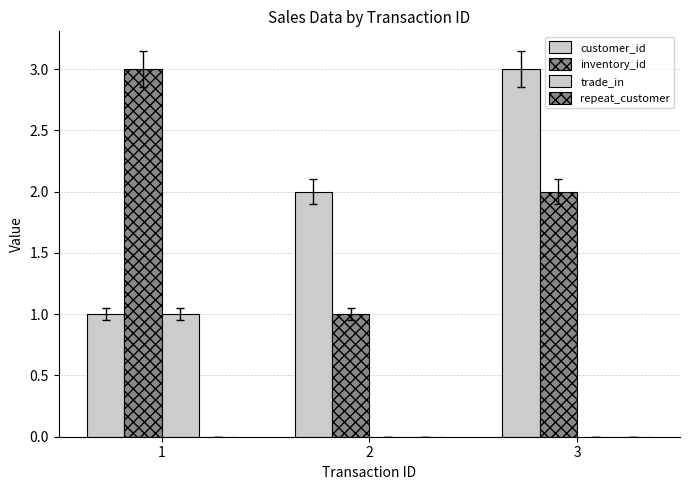

Count the number of categories in the chart.

3